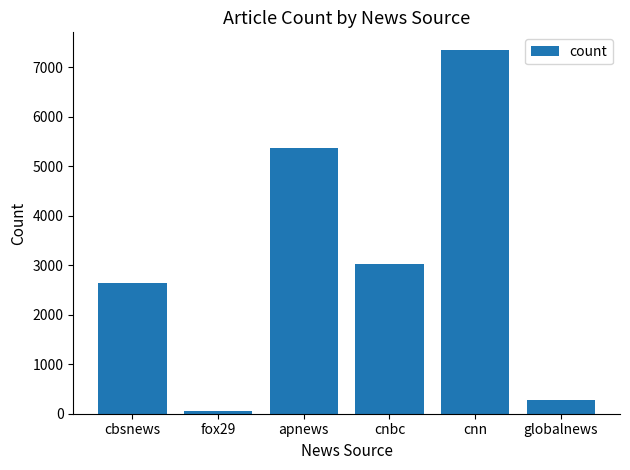

Rank the categories by value from lowest to highest.

fox29, globalnews, cbsnews, cnbc, apnews, cnn